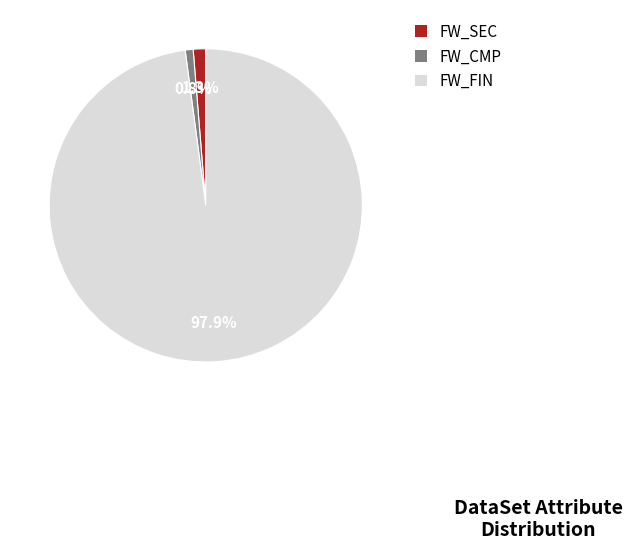

Which slice is the largest?

FW_FIN